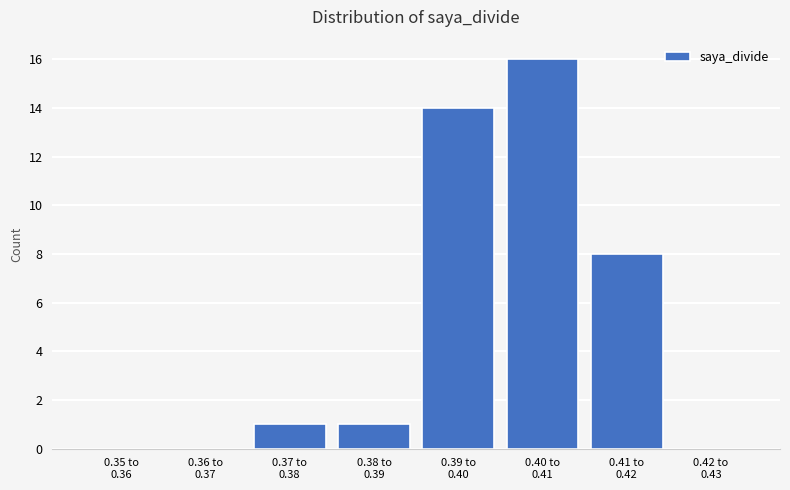

What is the greatest value displayed?

16